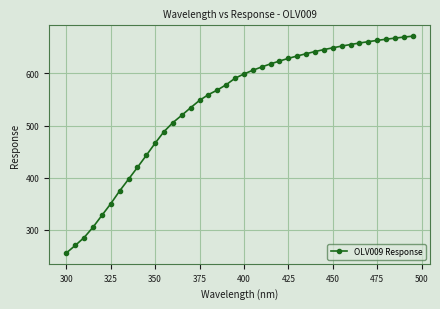

What is the difference between the maximum and second lowest values?

401.4